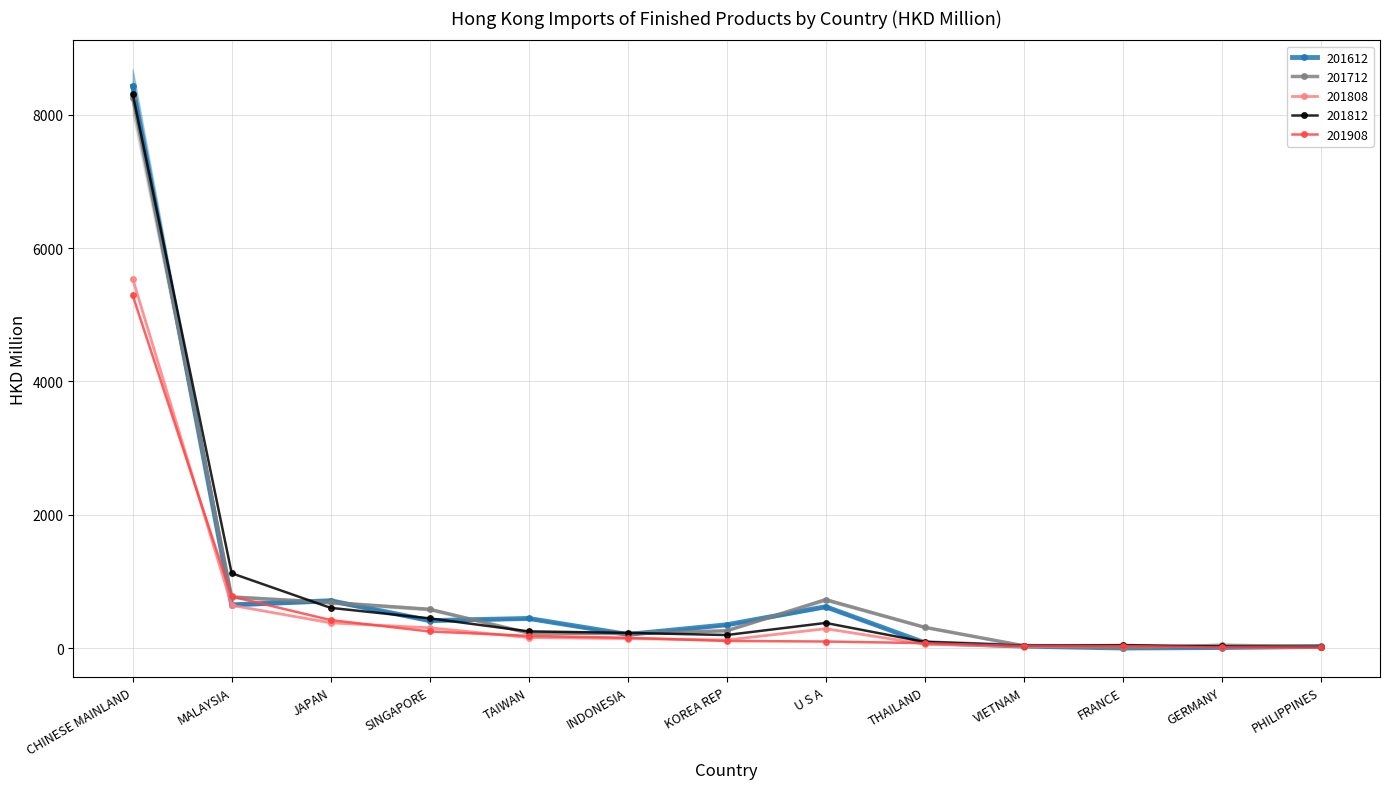

Between which two adjacent categories do 201908 and 201808 first intersect?

CHINESE MAINLAND and MALAYSIA